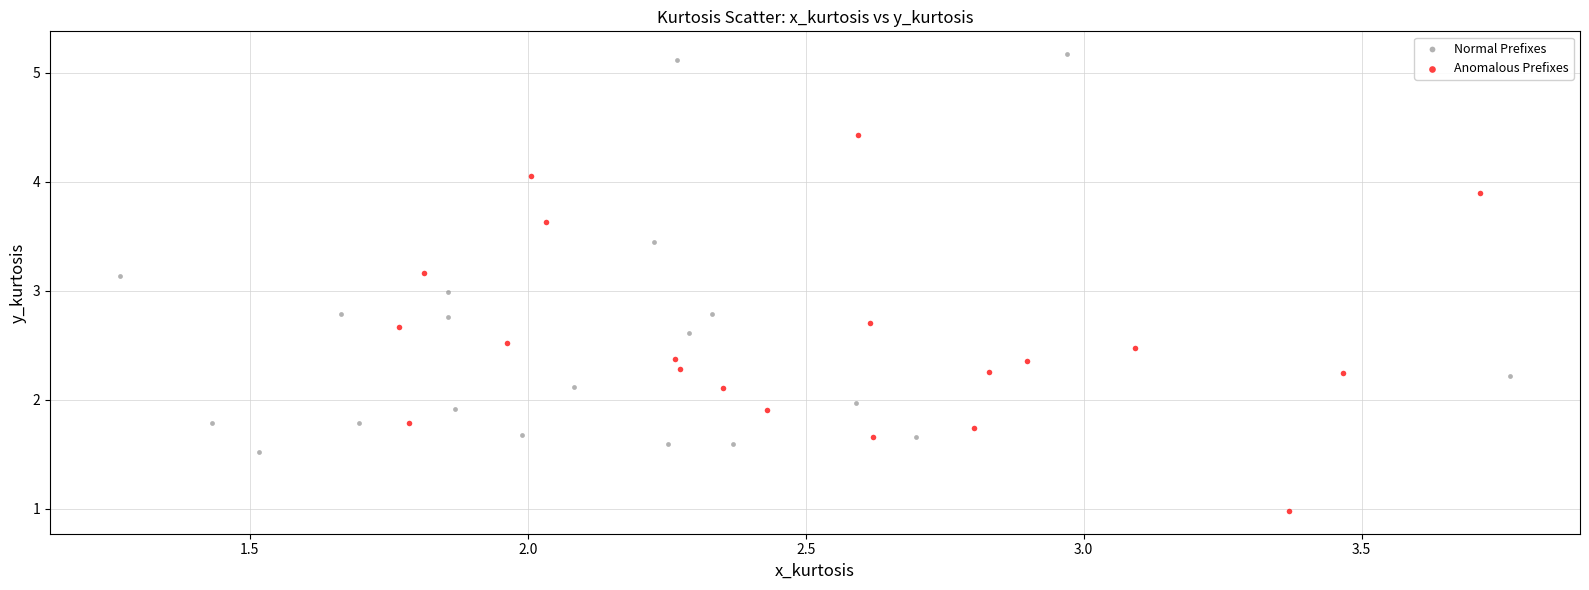

Which series has the largest Y range (max minus min)?

Normal Prefixes